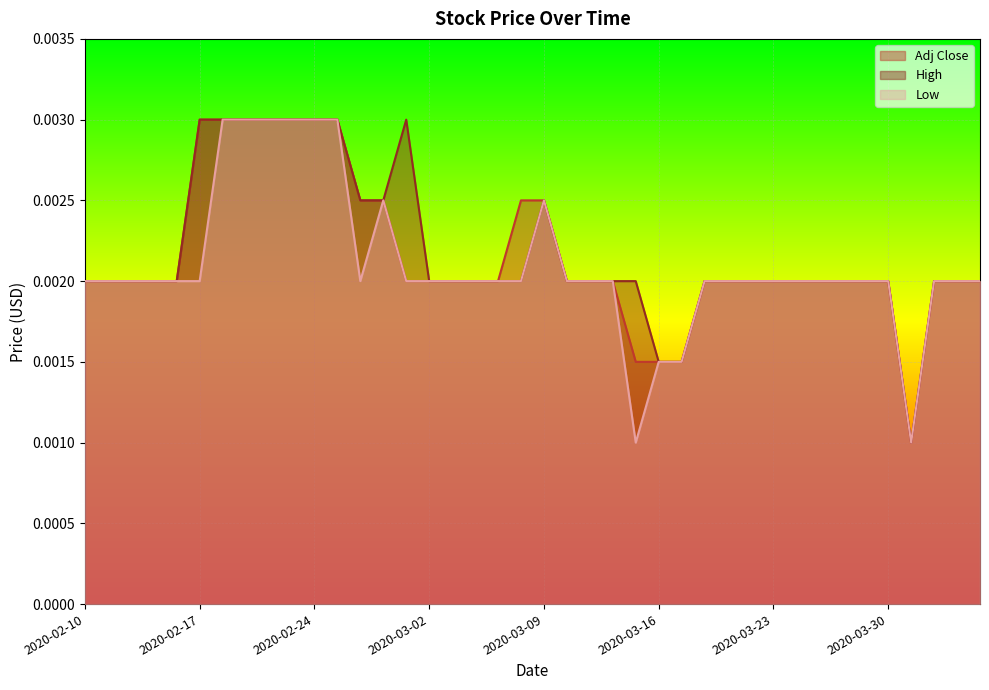

True or false: Adj Close has more than 1 interior local peaks.

False